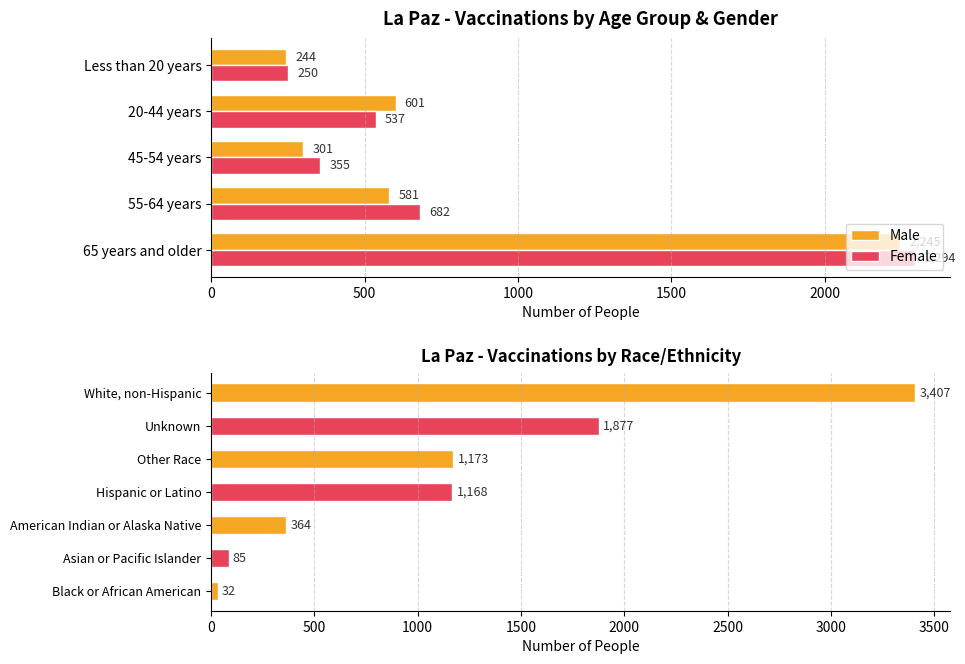

What position from the right is 55-64 years?

4